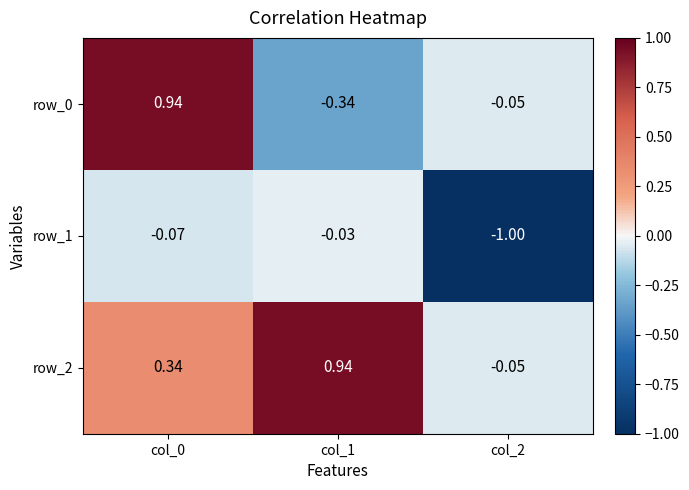

Between col_0 and col_1, which series saw the biggest shift?

row_0